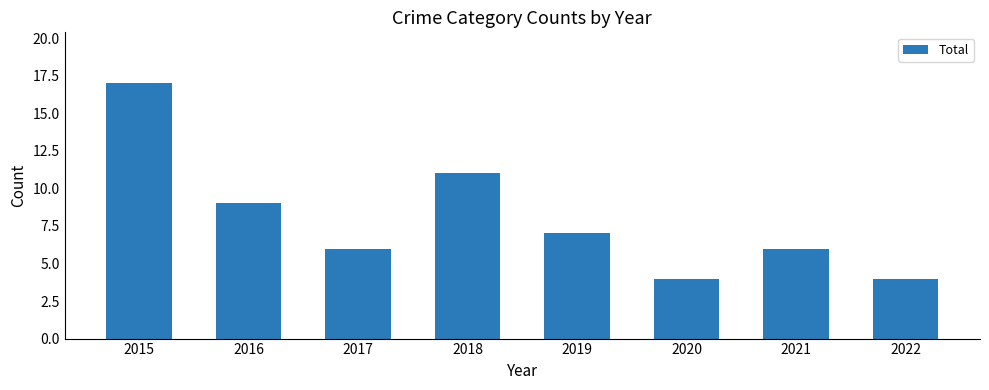

Read the value at 2021.

6